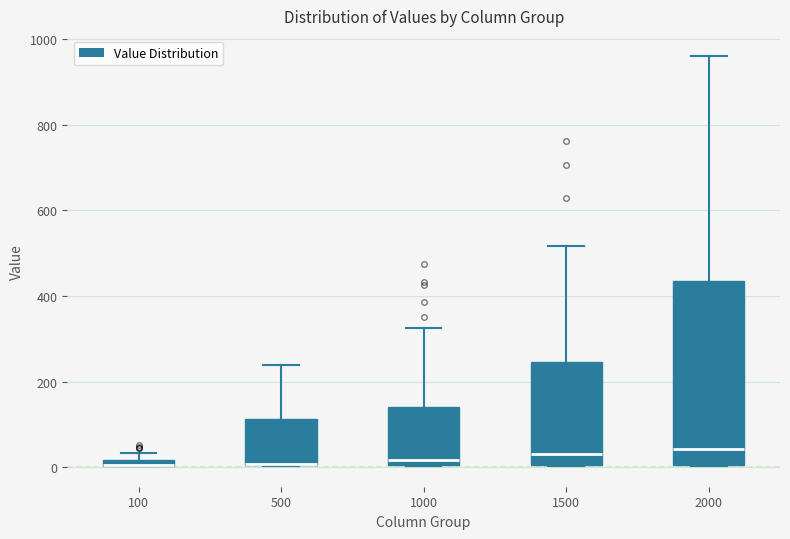

Comparing the boxes themselves (not the whiskers), which one is the tallest?

2000